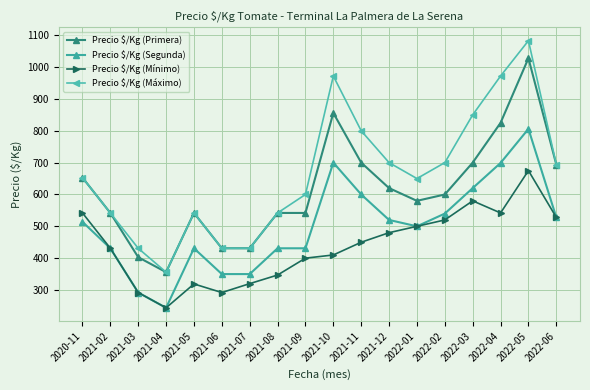

True or false: Precio $/Kg (Máximo) has a value of 972 at 2022-04.

True